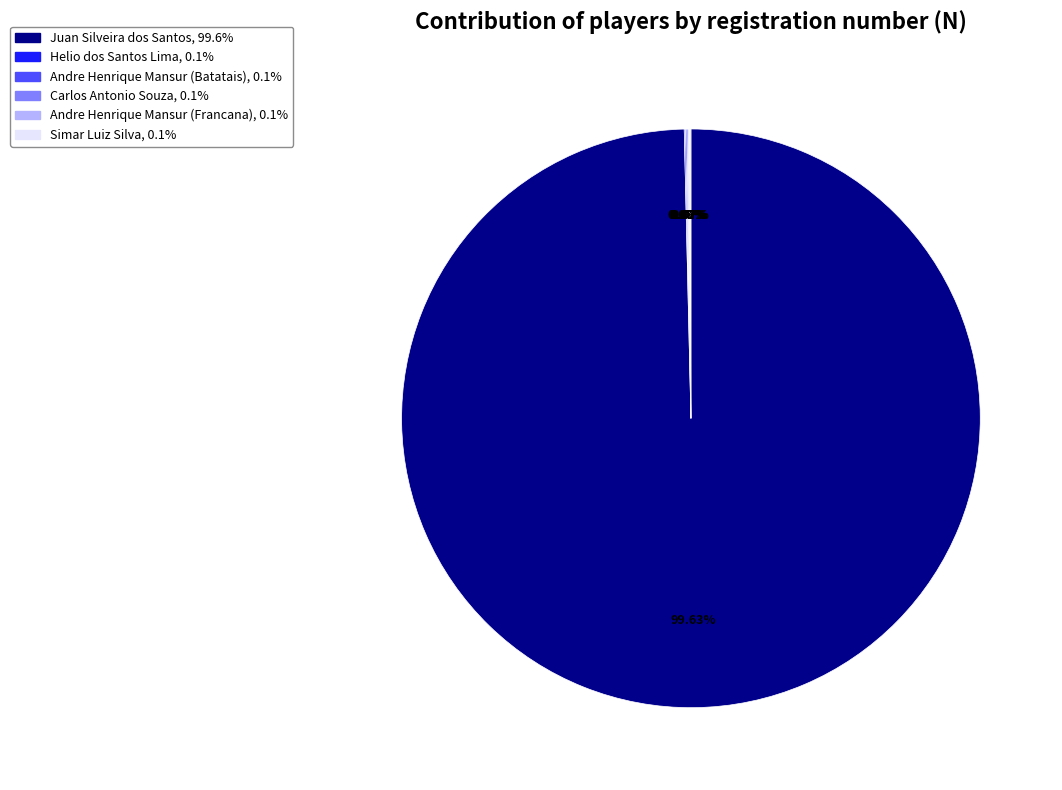

What is the largest slice in the pie chart?

Juan Silveira dos Santos